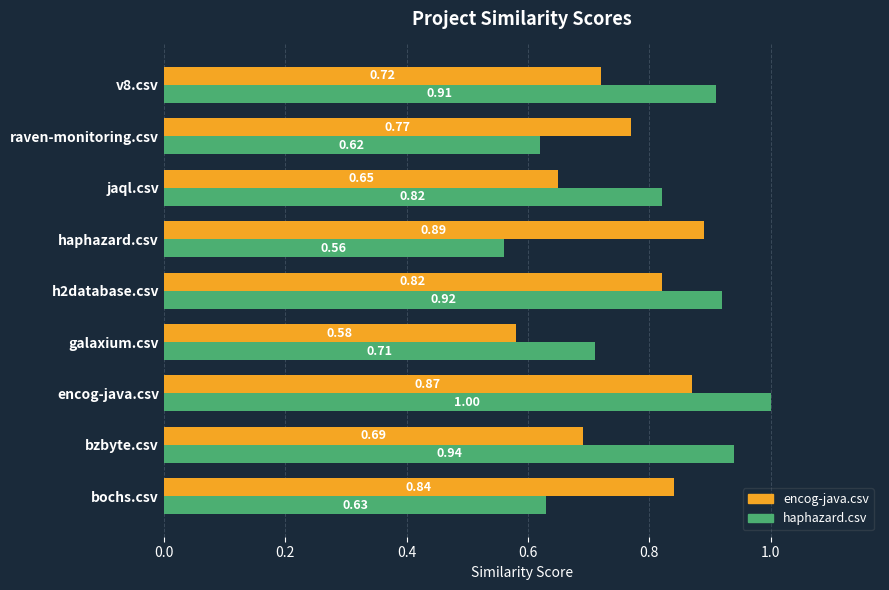

Rank the series by their maximum value, from lowest to highest.

encog-java.csv, haphazard.csv